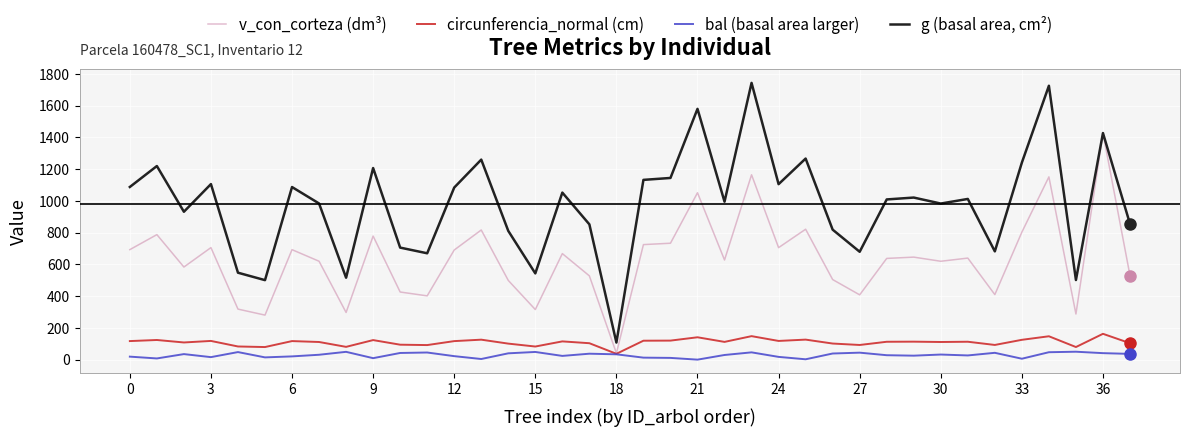

Rank the series by their maximum value, from highest to lowest.

g (basal area, cm²), v_con_corteza (dm³), circunferencia_normal (cm), bal (basal area larger)